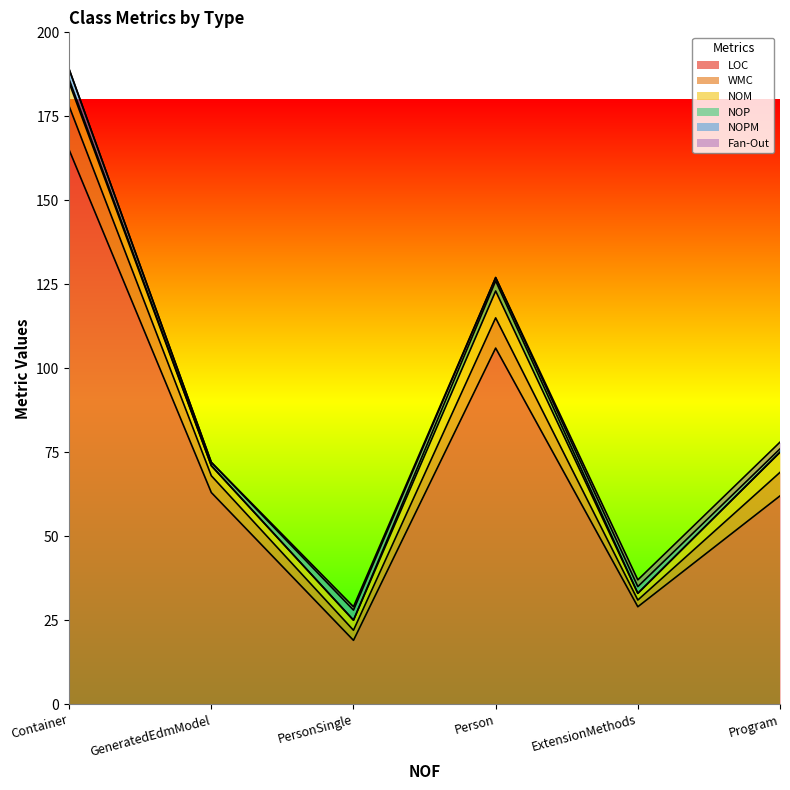

Is it true that NOM equals 1 at ExtensionMethods?

False